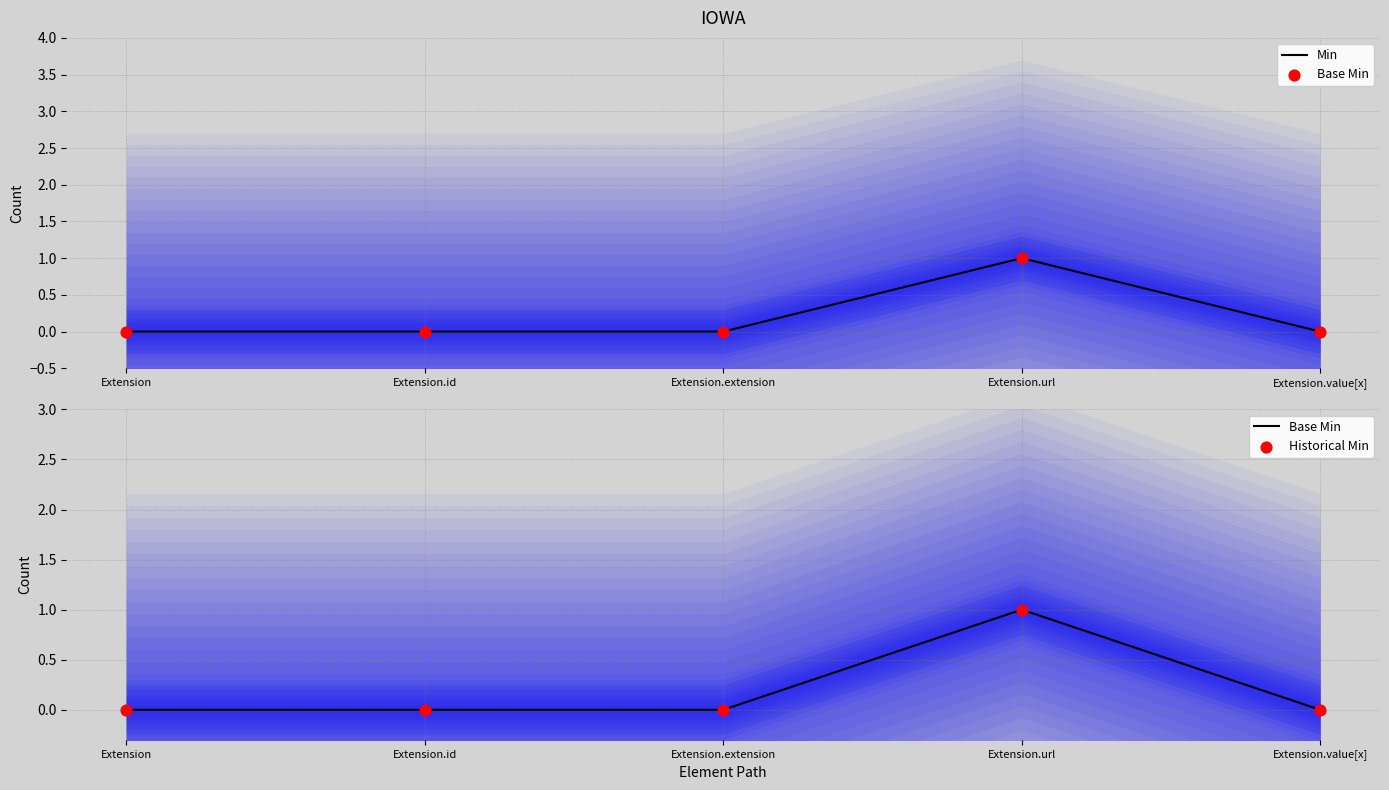

Which series has the largest total across all categories?

Min